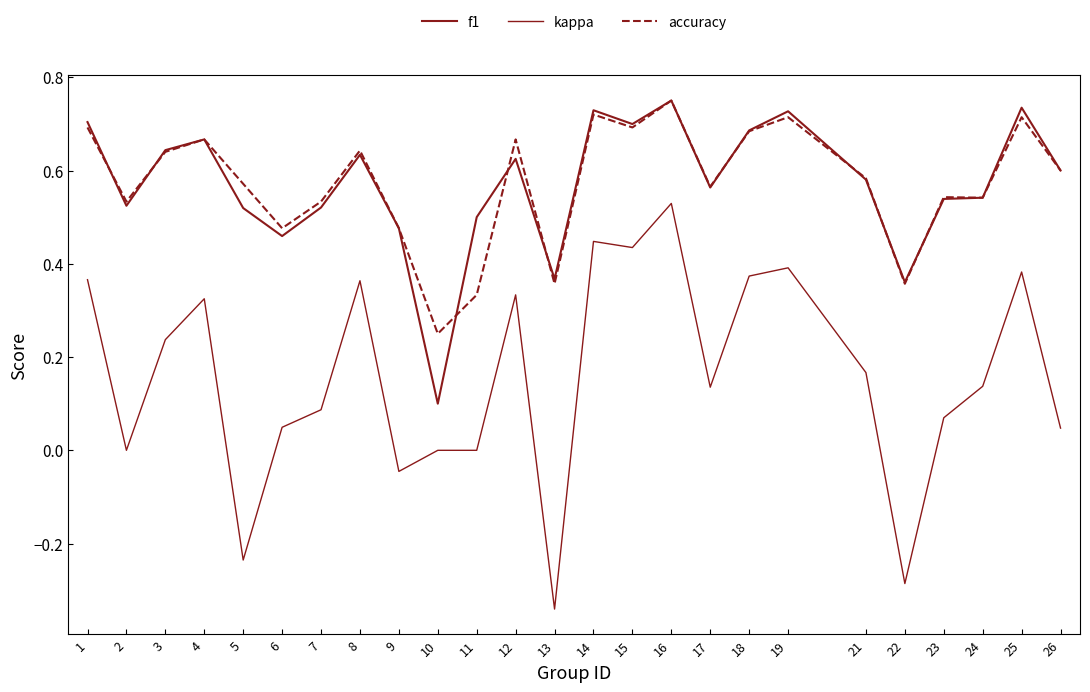

Does the chart have visible grid lines?

No